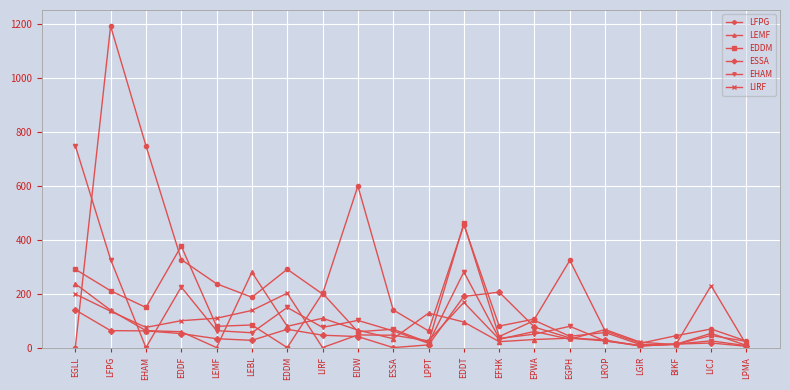

What are all the series names shown in the legend?

LFPG, LEMF, EDDM, ESSA, EHAM, LIRF